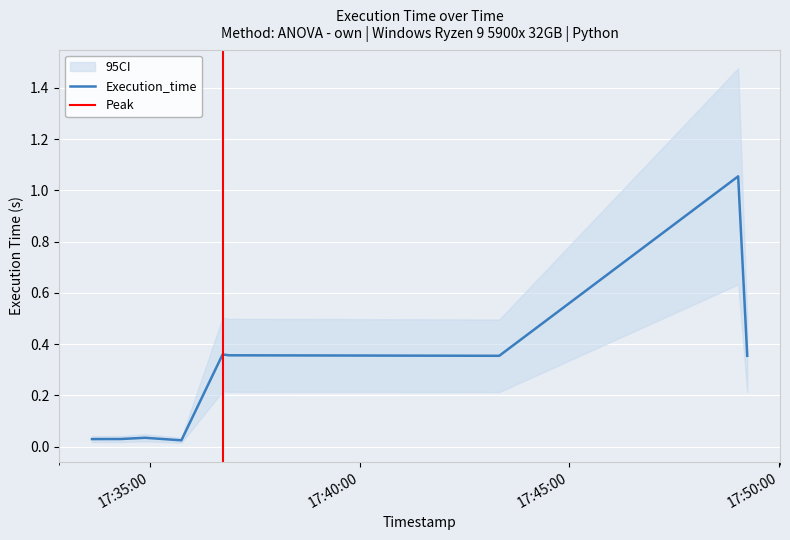

What is the label of the 5th point from the left?

2025-04-06 17:36:44